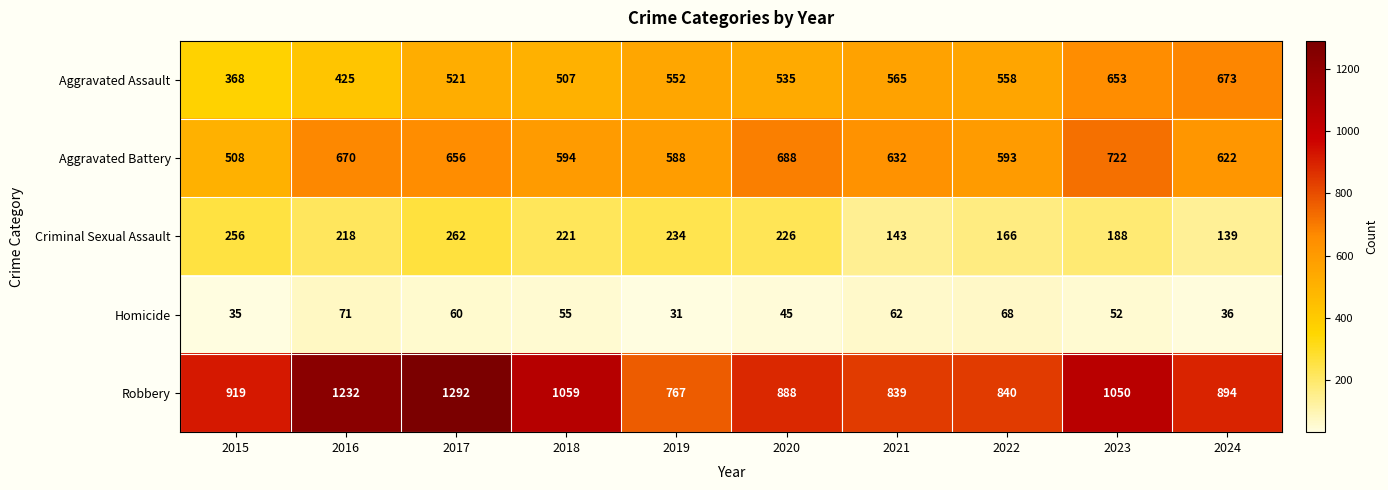

At which category is the sum across all series the highest?

2017